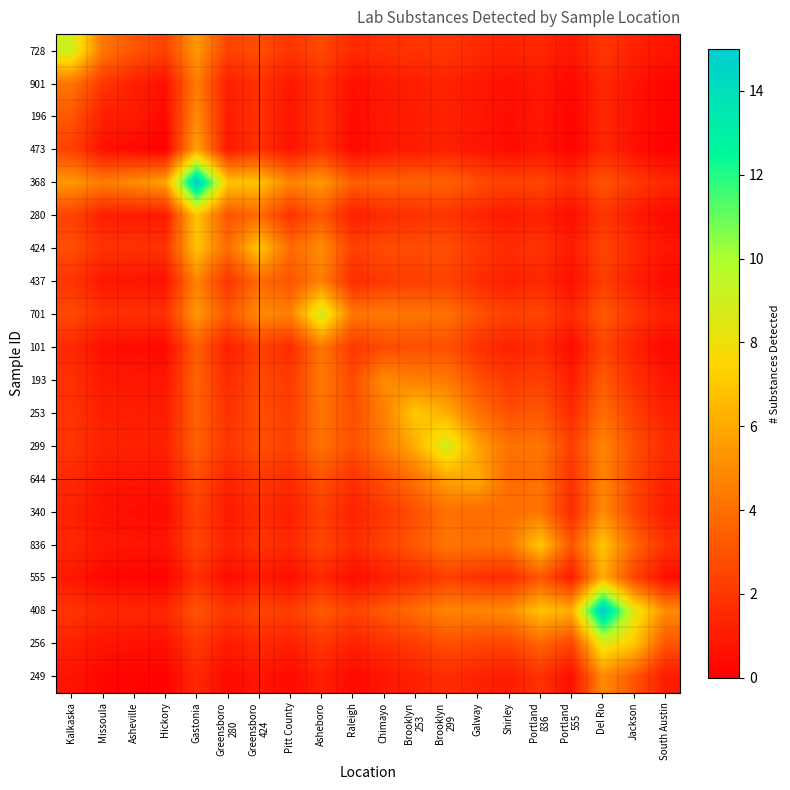

Reading left to right, what are all the values shown in this chart?

728: Kalkaska=9.0	Missoula=4.2	Asheville=3.1	Hickory=2.4	Gastonia=5.5	Greensboro
280=2.4	Greensboro
424=2.9	Pitt County=1.9	Asheboro=2.6	Raleigh=1.5	Chimayo=1.8	Brooklyn
253=1.9	Brooklyn
299=2.0	Galway=1.5	Shirley=1.2	Portland
836=1.5	Portland
555=0.9	Del Rio=2.0	Jackson=1.2	South Austin=0.7
901: Kalkaska=4.2	Missoula=2.0	Asheville=1.2	Hickory=0.6	Gastonia=4.5	Greensboro
280=1.1	Greensboro
424=1.8	Pitt County=0.9	Asheboro=1.8	Raleigh=0.6	Chimayo=0.9	Brooklyn
253=1.1	Brooklyn
299=1.3	Galway=0.9	Shirley=0.6	Portland
836=0.9	Portland
555=0.3	Del Rio=1.5	Jackson=0.7	South Austin=0.2
196: Kalkaska=3.1	Missoula=1.2	Asheville=1.0	Hickory=0.4	Gastonia=5.0	Greensboro
280=1.1	Greensboro
424=1.8	Pitt County=0.8	Asheboro=1.8	Raleigh=0.5	Chimayo=0.9	Brooklyn
253=1.1	Brooklyn
299=1.2	Galway=0.8	Shirley=0.5	Portland
836=0.8	Portland
555=0.2	Del Rio=1.5	Jackson=0.7	South Austin=0.2
473: Kalkaska=2.4	Missoula=0.6	Asheville=0.4	Hickory=0.0	Gastonia=5.8	Greensboro
280=0.9	Greensboro
424=1.8	Pitt County=0.7	Asheboro=1.8	Raleigh=0.4	Chimayo=0.8	Brooklyn
253=1.0	Brooklyn
299=1.2	Galway=0.8	Shirley=0.5	Portland
836=0.8	Portland
555=0.1	Del Rio=1.4	Jackson=0.6	South Austin=0.1
368: Kalkaska=5.5	Missoula=4.5	Asheville=5.0	Hickory=5.8	Gastonia=15.0	Greensboro
280=6.9	Greensboro
424=6.9	Pitt County=4.7	Asheboro=5.5	Raleigh=3.4	Chimayo=3.6	Brooklyn
253=3.5	Brooklyn
299=3.5	Galway=2.8	Shirley=2.4	Portland
836=2.6	Portland
555=1.7	Del Rio=3.1	Jackson=2.1	South Austin=1.5
280: Kalkaska=2.4	Missoula=1.1	Asheville=1.1	Hickory=0.9	Gastonia=6.9	Greensboro
280=3.0	Greensboro
424=3.8	Pitt County=1.9	Asheboro=3.2	Raleigh=1.1	Chimayo=1.6	Brooklyn
253=1.8	Brooklyn
299=1.9	Galway=1.3	Shirley=0.9	Portland
836=1.2	Portland
555=0.5	Del Rio=2.0	Jackson=1.0	South Austin=0.4
424: Kalkaska=2.9	Missoula=1.8	Asheville=1.8	Hickory=1.8	Gastonia=6.9	Greensboro
280=3.8	Greensboro
424=7.0	Pitt County=3.8	Asheboro=5.0	Raleigh=2.4	Chimayo=2.7	Brooklyn
253=2.8	Brooklyn
299=2.9	Galway=2.1	Shirley=1.6	Portland
836=1.9	Portland
555=1.0	Del Rio=2.6	Jackson=1.5	South Austin=0.8
437: Kalkaska=1.9	Missoula=0.9	Asheville=0.8	Hickory=0.7	Gastonia=4.7	Greensboro
280=1.9	Greensboro
424=3.8	Pitt County=3.0	Asheboro=4.6	Raleigh=1.6	Chimayo=2.1	Brooklyn
253=2.3	Brooklyn
299=2.4	Galway=1.6	Shirley=1.1	Portland
836=1.5	Portland
555=0.5	Del Rio=2.2	Jackson=1.2	South Austin=0.4
701: Kalkaska=2.6	Missoula=1.8	Asheville=1.8	Hickory=1.8	Gastonia=5.5	Greensboro
280=3.2	Greensboro
424=5.0	Pitt County=4.6	Asheboro=9.0	Raleigh=4.2	Chimayo=4.4	Brooklyn
253=4.2	Brooklyn
299=4.1	Galway=3.0	Shirley=2.3	Portland
836=2.6	Portland
555=1.5	Del Rio=3.2	Jackson=2.0	South Austin=1.2
101: Kalkaska=1.5	Missoula=0.6	Asheville=0.5	Hickory=0.4	Gastonia=3.4	Greensboro
280=1.1	Greensboro
424=2.4	Pitt County=1.6	Asheboro=4.2	Raleigh=2.0	Chimayo=2.7	Brooklyn
253=2.8	Brooklyn
299=2.9	Galway=1.8	Shirley=1.2	Portland
836=1.6	Portland
555=0.5	Del Rio=2.5	Jackson=1.2	South Austin=0.4
193: Kalkaska=1.8	Missoula=0.9	Asheville=0.9	Hickory=0.8	Gastonia=3.6	Greensboro
280=1.6	Greensboro
424=2.7	Pitt County=2.1	Asheboro=4.4	Raleigh=2.7	Chimayo=5.0	Brooklyn
253=4.6	Brooklyn
299=4.4	Galway=2.9	Shirley=2.0	Portland
836=2.4	Portland
555=1.1	Del Rio=3.2	Jackson=1.8	South Austin=0.8
253: Kalkaska=1.9	Missoula=1.1	Asheville=1.1	Hickory=1.0	Gastonia=3.5	Greensboro
280=1.8	Greensboro
424=2.8	Pitt County=2.3	Asheboro=4.2	Raleigh=2.8	Chimayo=4.6	Brooklyn
253=7.0	Brooklyn
299=6.2	Galway=4.1	Shirley=2.9	Portland
836=3.2	Portland
555=1.6	Del Rio=3.9	Jackson=2.3	South Austin=1.2
299: Kalkaska=2.0	Missoula=1.3	Asheville=1.2	Hickory=1.2	Gastonia=3.5	Greensboro
280=1.9	Greensboro
424=2.9	Pitt County=2.4	Asheboro=4.1	Raleigh=2.9	Chimayo=4.4	Brooklyn
253=6.2	Brooklyn
299=9.0	Galway=5.8	Shirley=4.1	Portland
836=4.2	Portland
555=2.3	Del Rio=4.8	Jackson=2.9	South Austin=1.6
644: Kalkaska=1.5	Missoula=0.9	Asheville=0.8	Hickory=0.8	Gastonia=2.8	Greensboro
280=1.3	Greensboro
424=2.1	Pitt County=1.6	Asheboro=3.0	Raleigh=1.8	Chimayo=2.9	Brooklyn
253=4.1	Brooklyn
299=5.8	Galway=6.0	Shirley=3.8	Portland
836=4.1	Portland
555=1.8	Del Rio=4.8	Jackson=2.6	South Austin=1.2
340: Kalkaska=1.2	Missoula=0.6	Asheville=0.5	Hickory=0.5	Gastonia=2.4	Greensboro
280=0.9	Greensboro
424=1.6	Pitt County=1.1	Asheboro=2.3	Raleigh=1.2	Chimayo=2.0	Brooklyn
253=2.9	Brooklyn
299=4.1	Galway=3.8	Shirley=4.0	Portland
836=4.2	Portland
555=1.6	Del Rio=5.0	Jackson=2.5	South Austin=1.0
836: Kalkaska=1.5	Missoula=0.9	Asheville=0.8	Hickory=0.8	Gastonia=2.6	Greensboro
280=1.2	Greensboro
424=1.9	Pitt County=1.5	Asheboro=2.6	Raleigh=1.6	Chimayo=2.4	Brooklyn
253=3.2	Brooklyn
299=4.2	Galway=4.1	Shirley=4.2	Portland
836=7.0	Portland
555=3.1	Del Rio=6.9	Jackson=3.7	South Austin=1.8
555: Kalkaska=0.9	Missoula=0.3	Asheville=0.2	Hickory=0.1	Gastonia=1.7	Greensboro
280=0.5	Greensboro
424=1.0	Pitt County=0.5	Asheboro=1.5	Raleigh=0.5	Chimayo=1.1	Brooklyn
253=1.6	Brooklyn
299=2.3	Galway=1.8	Shirley=1.6	Portland
836=3.1	Portland
555=1.0	Del Rio=6.2	Jackson=2.5	South Austin=0.5
408: Kalkaska=2.0	Missoula=1.5	Asheville=1.5	Hickory=1.4	Gastonia=3.1	Greensboro
280=2.0	Greensboro
424=2.6	Pitt County=2.2	Asheboro=3.2	Raleigh=2.5	Chimayo=3.2	Brooklyn
253=3.9	Brooklyn
299=4.8	Galway=4.8	Shirley=5.0	Portland
836=6.9	Portland
555=6.2	Del Rio=15.0	Jackson=8.5	South Austin=5.0
256: Kalkaska=1.2	Missoula=0.7	Asheville=0.7	Hickory=0.6	Gastonia=2.1	Greensboro
280=1.0	Greensboro
424=1.5	Pitt County=1.2	Asheboro=2.0	Raleigh=1.2	Chimayo=1.8	Brooklyn
253=2.3	Brooklyn
299=2.9	Galway=2.6	Shirley=2.5	Portland
836=3.7	Portland
555=2.5	Del Rio=8.5	Jackson=7.0	South Austin=3.1
249: Kalkaska=0.7	Missoula=0.2	Asheville=0.2	Hickory=0.1	Gastonia=1.5	Greensboro
280=0.4	Greensboro
424=0.8	Pitt County=0.4	Asheboro=1.2	Raleigh=0.4	Chimayo=0.8	Brooklyn
253=1.2	Brooklyn
299=1.6	Galway=1.2	Shirley=1.0	Portland
836=1.8	Portland
555=0.5	Del Rio=5.0	Jackson=3.1	South Austin=1.0